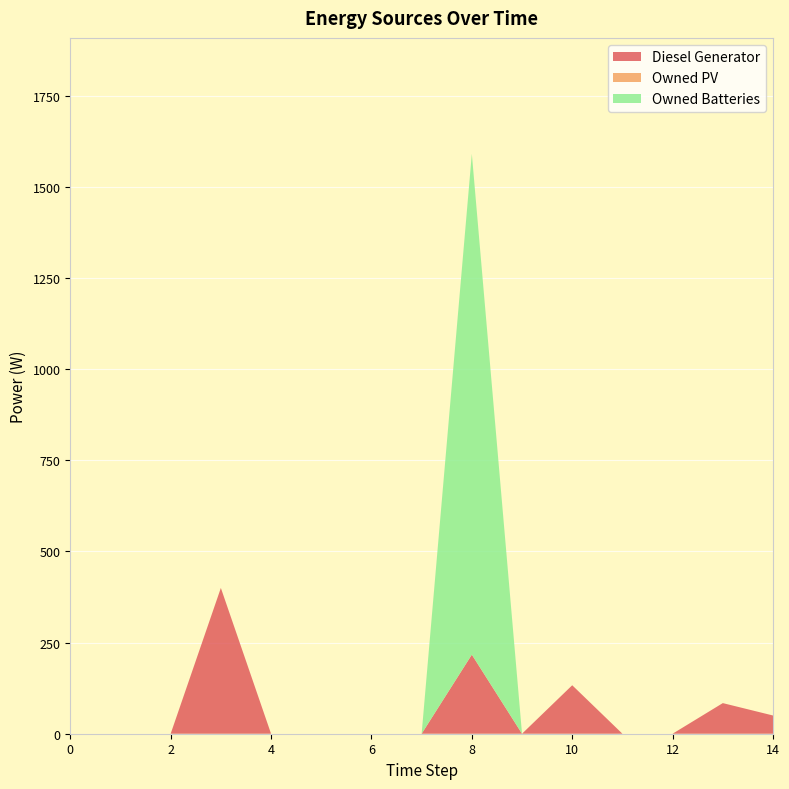

Reading left to right, what are all the values shown in this chart?

Diesel Generator: 0	0	0	400	0	0	0	0	217	0	133	0	0	84	50
Owned PV: 0	0	0	0	0	0	0	0	0	0	0	0	0	0	0
Owned Batteries: 0	0	0	0	0	0	0	0	1374	0	0	0	0	0	0